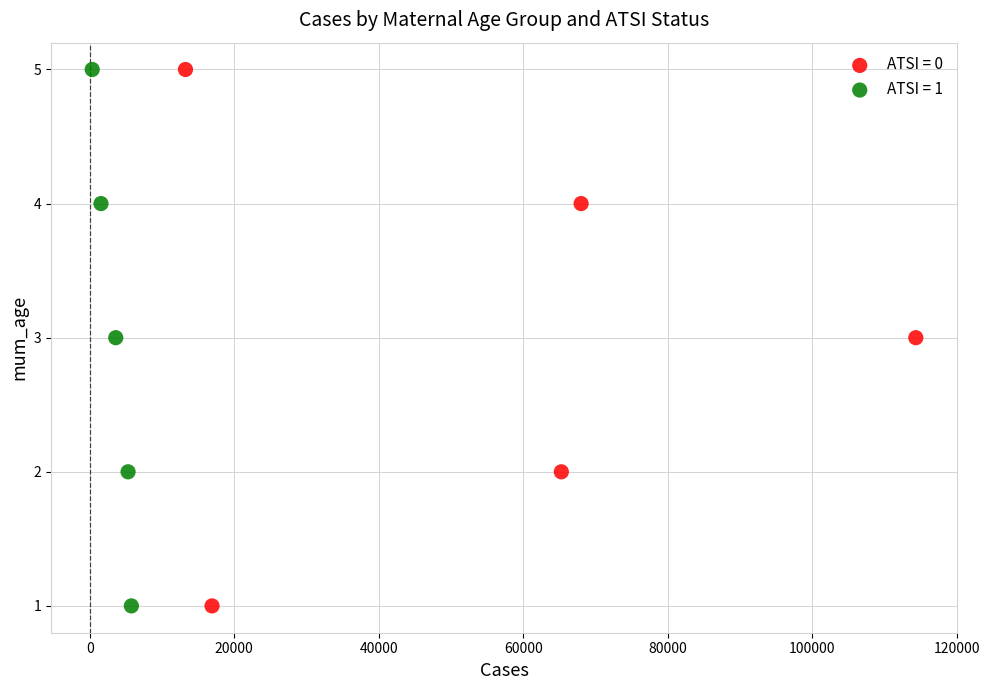

What are all the series names shown in the legend?

ATSI = 0, ATSI = 1